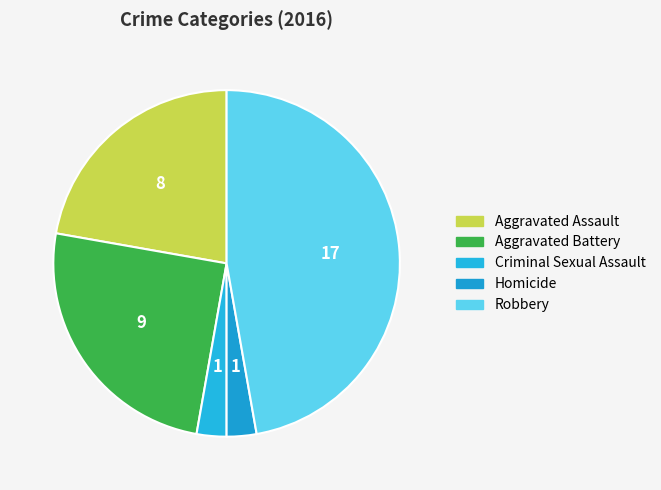

How many slices are in this pie chart?

5